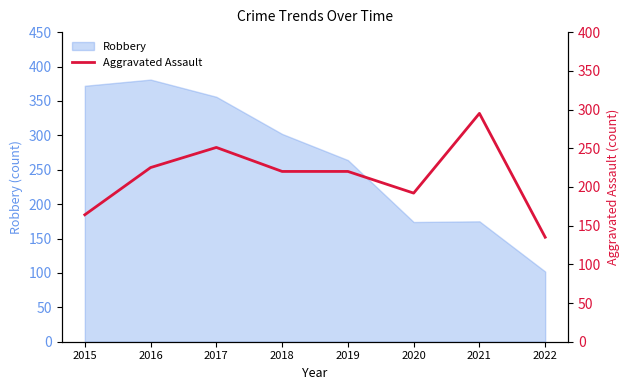

At which label does the data first exceed 220?

2016